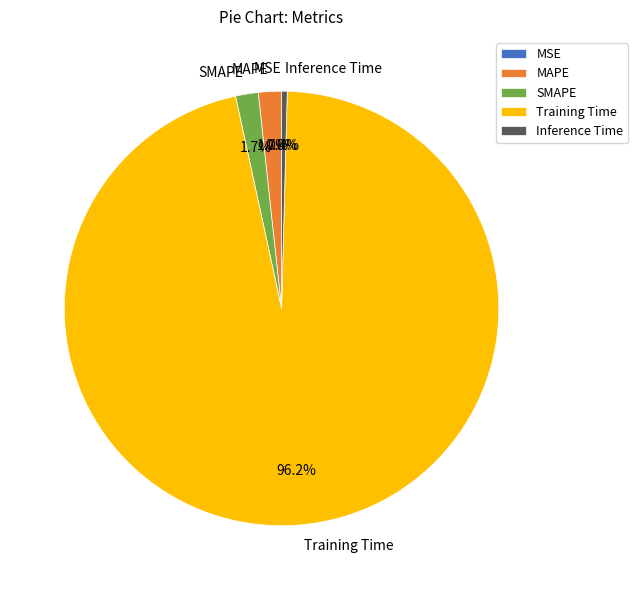

How much of the chart is everything except Training Time?

3.8%